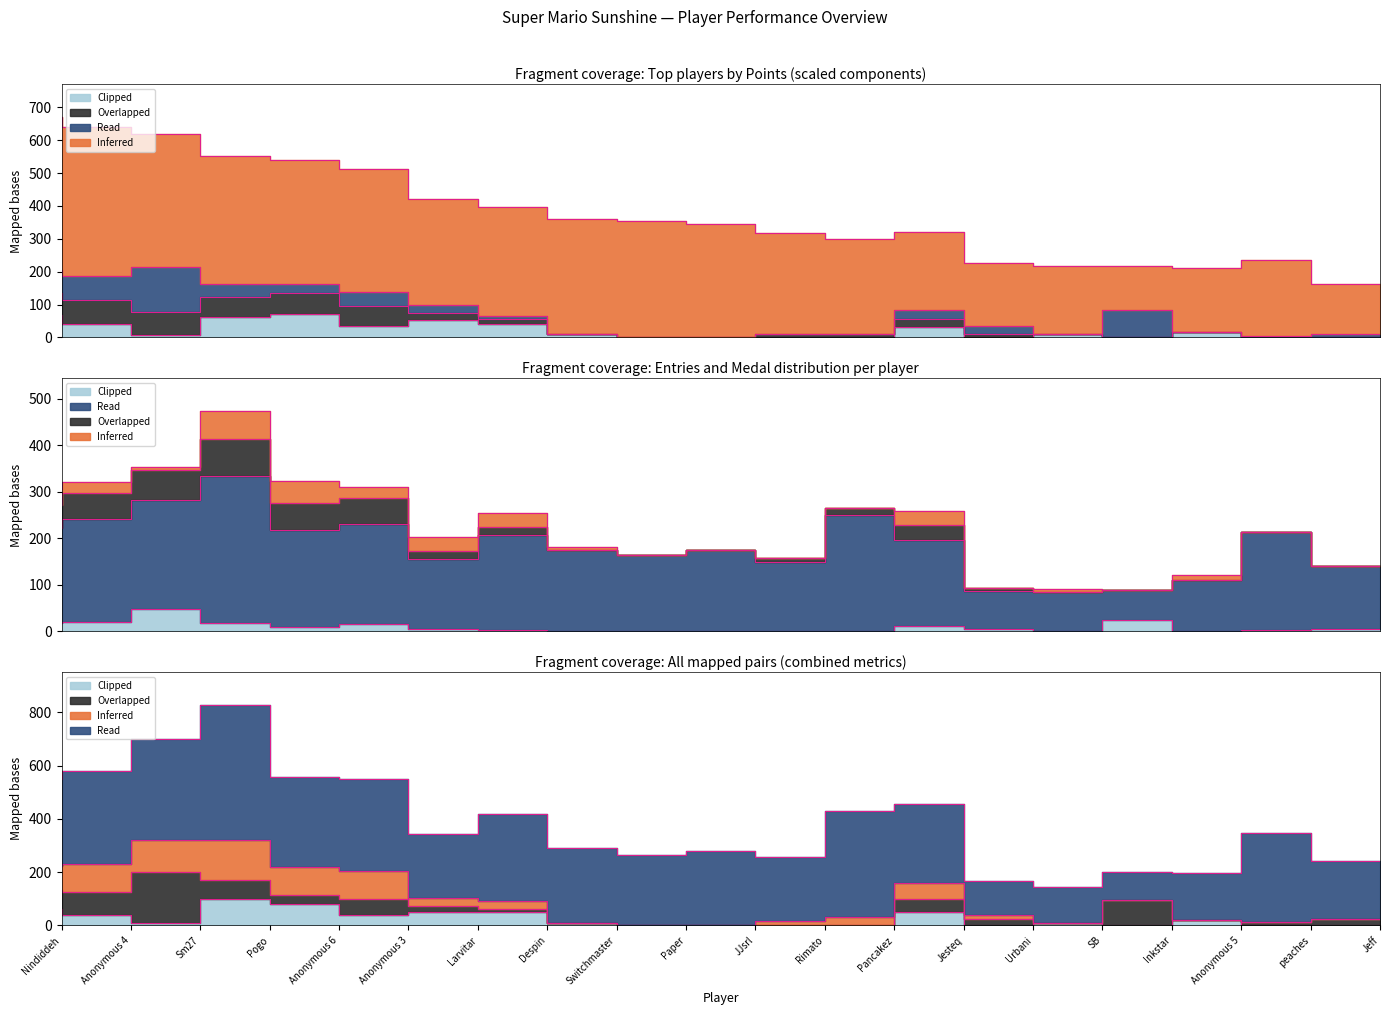

Which category has the lowest value in the Medals series?

Switchmaster